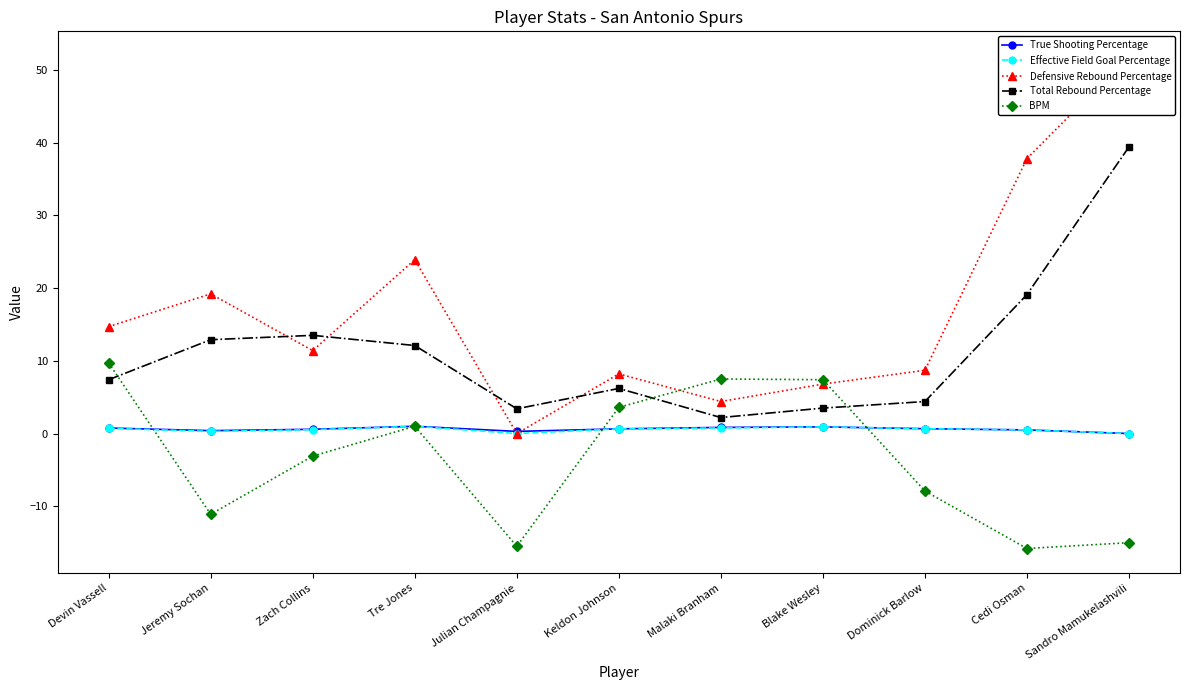

At which category is the sum across all series the highest?

Sandro Mamukelashvili